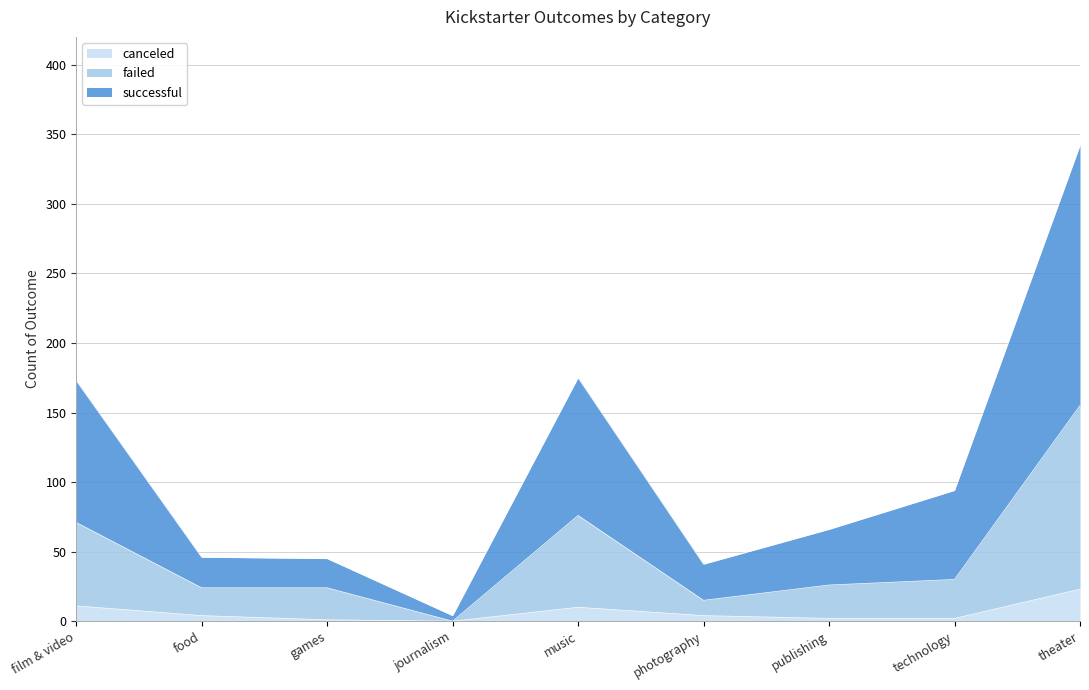

Rank the series by their maximum value, from highest to lowest.

successful, failed, canceled